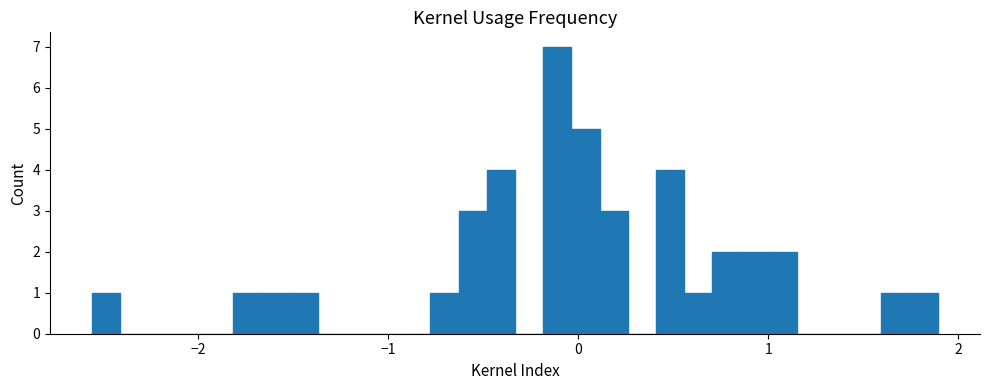

Read against the x-axis, roughly where is the centre of the tallest bar?

-0.1